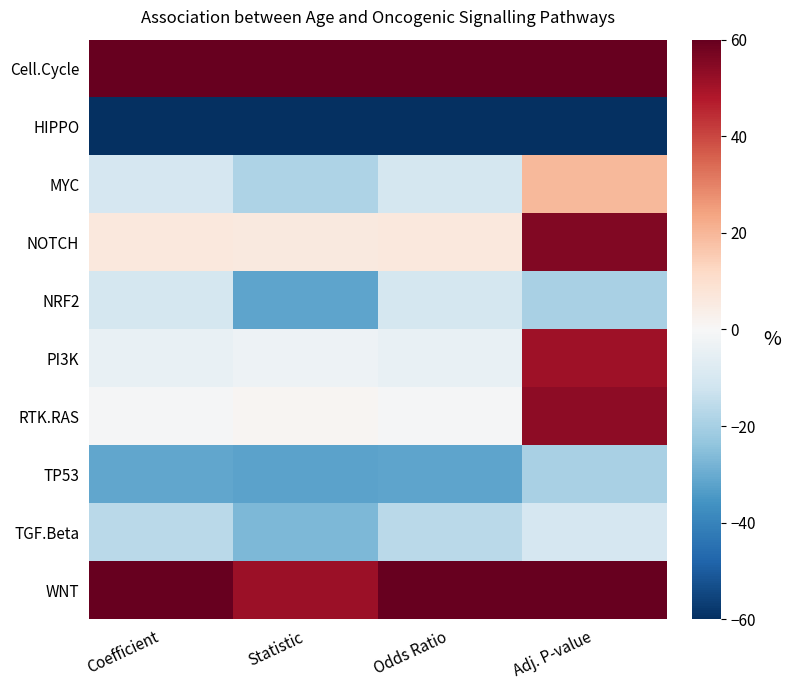

Which has a higher value, Coefficient or Adj. P-value?

Adj. P-value